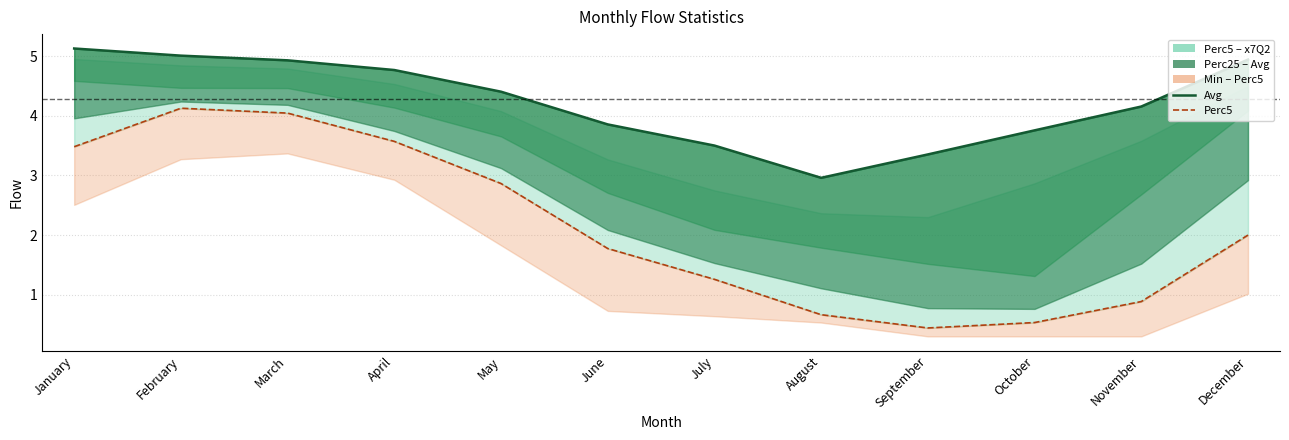

True or false: Avg and Perc5 intersect in this chart.

False